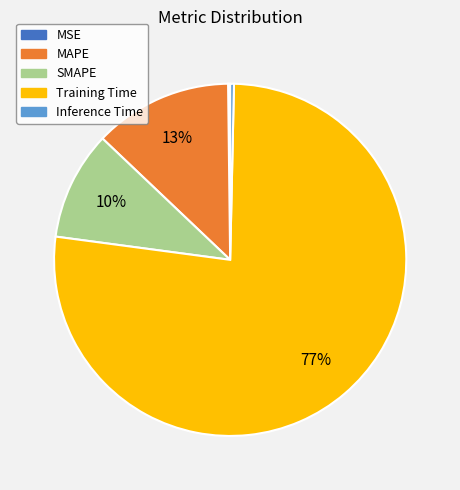

Combined, do Training Time and Inference Time account for over 50%?

Yes